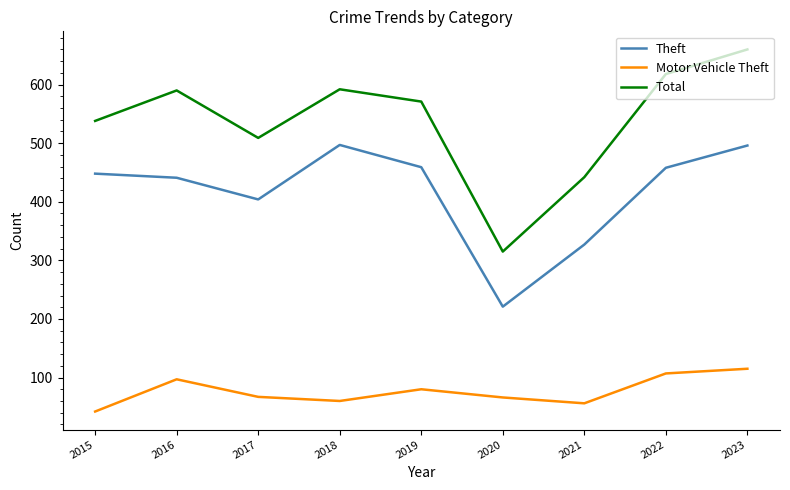

True or false: Motor Vehicle Theft has a value of 42 at 2020.

False